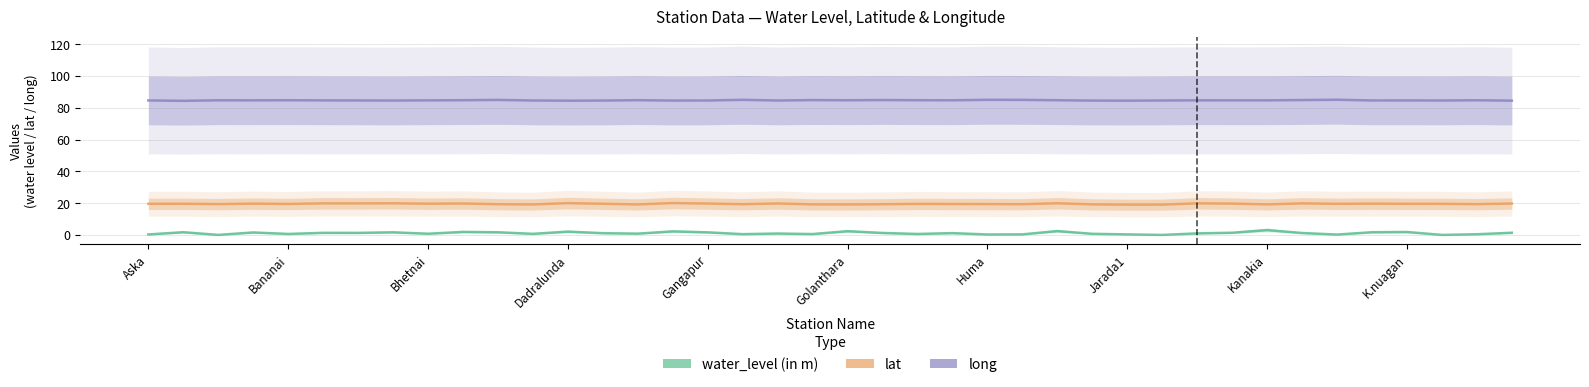

What is the value of the lat point at the 4th from the left?

19.7